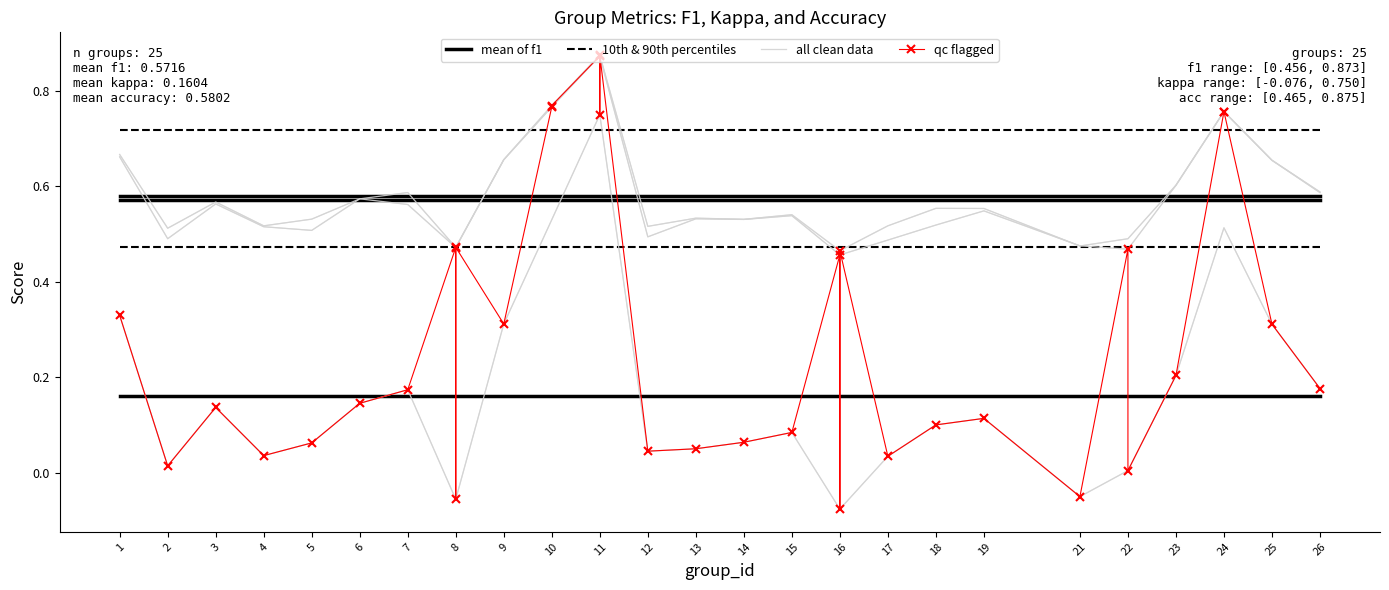

At which label does f1 reach its peak?

11